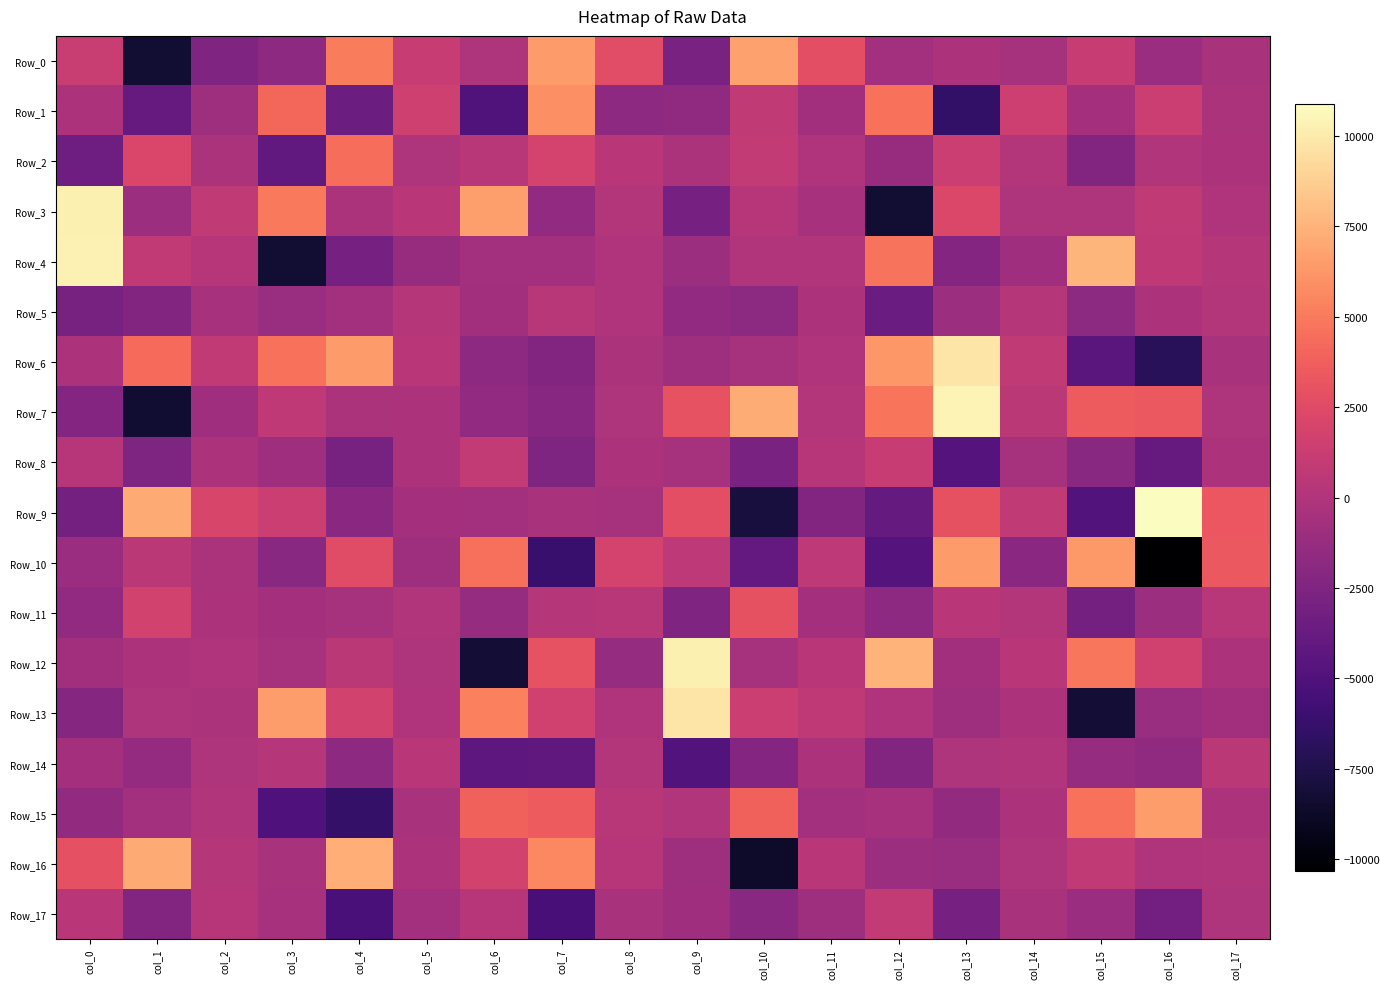

Which series has the widest spread of values?

Row_7